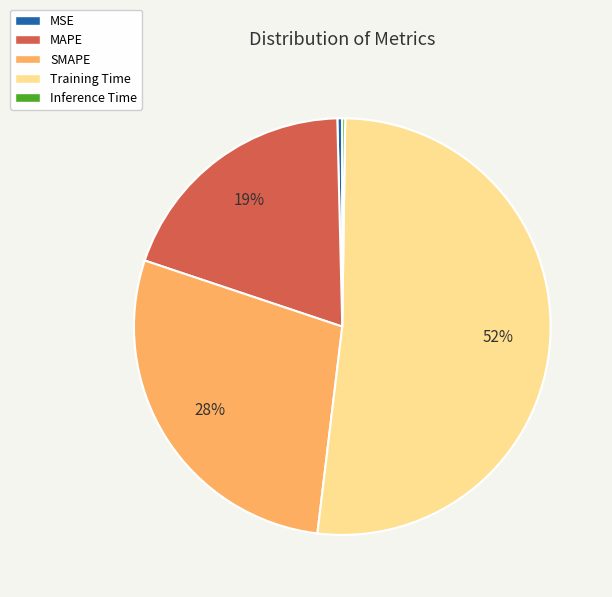

Is the sum of Training Time and SMAPE greater than half?

Yes